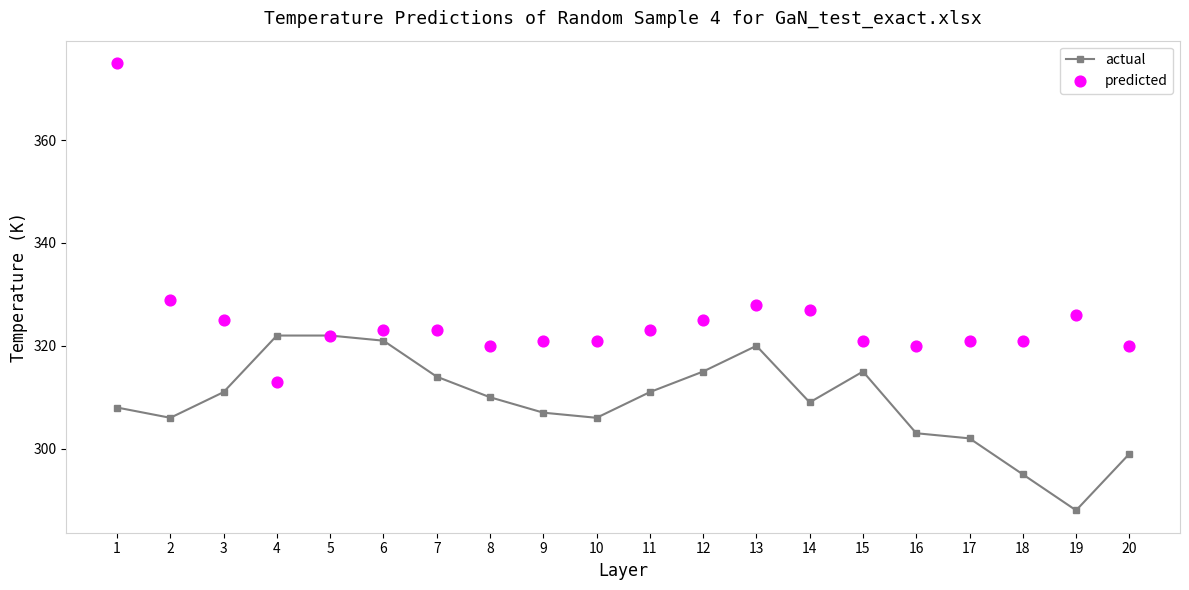

What are all the series names shown in the legend?

actual, predicted